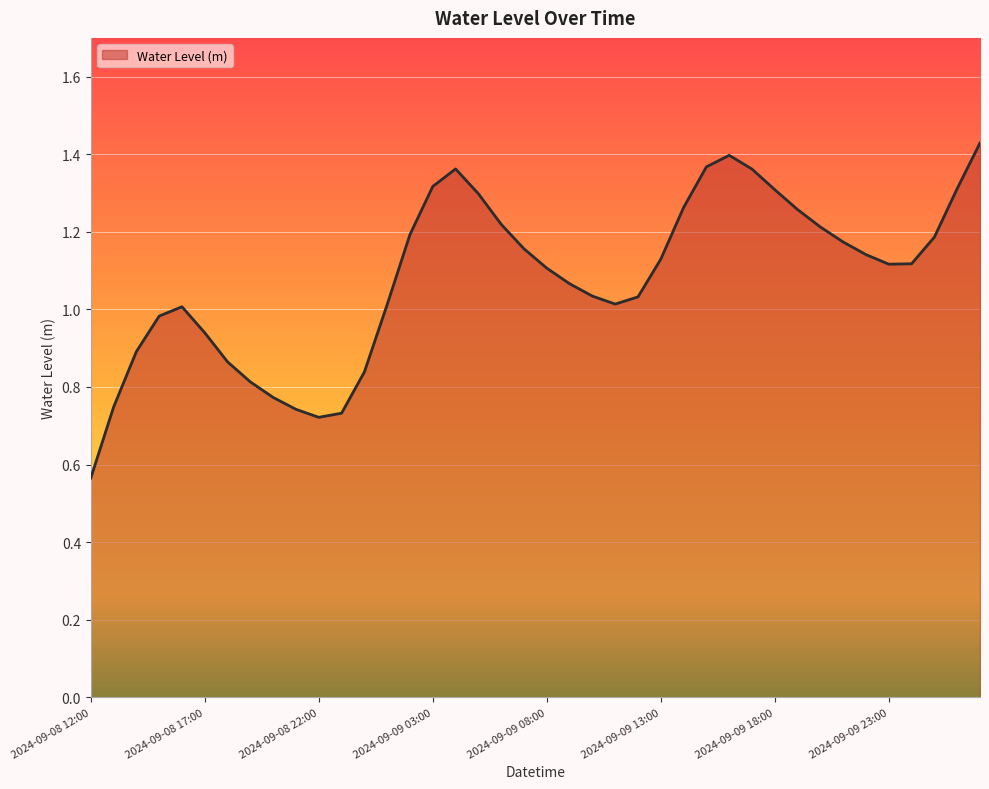

Reading left to right, what are all the values shown in this chart?

2024-09-08 12:00=0.6	2024-09-08 13:00=0.7	2024-09-08 14:00=0.9	2024-09-08 15:00=1.0	2024-09-08 16:00=1.0	2024-09-08 17:00=0.9	2024-09-08 18:00=0.9	2024-09-08 19:00=0.8	2024-09-08 20:00=0.8	2024-09-08 21:00=0.7	2024-09-08 22:00=0.7	2024-09-08 23:00=0.7	2024-09-09 00:00=0.8	2024-09-09 01:00=1.0	2024-09-09 02:00=1.2	2024-09-09 03:00=1.3	2024-09-09 04:00=1.4	2024-09-09 05:00=1.3	2024-09-09 06:00=1.2	2024-09-09 07:00=1.2	2024-09-09 08:00=1.1	2024-09-09 09:00=1.1	2024-09-09 10:00=1.0	2024-09-09 11:00=1.0	2024-09-09 12:00=1.0	2024-09-09 13:00=1.1	2024-09-09 14:00=1.3	2024-09-09 15:00=1.4	2024-09-09 16:00=1.4	2024-09-09 17:00=1.4	2024-09-09 18:00=1.3	2024-09-09 19:00=1.3	2024-09-09 20:00=1.2	2024-09-09 21:00=1.2	2024-09-09 22:00=1.1	2024-09-09 23:00=1.1	2024-09-10 00:00=1.1	2024-09-10 01:00=1.2	2024-09-10 02:00=1.3	2024-09-10 03:00=1.4